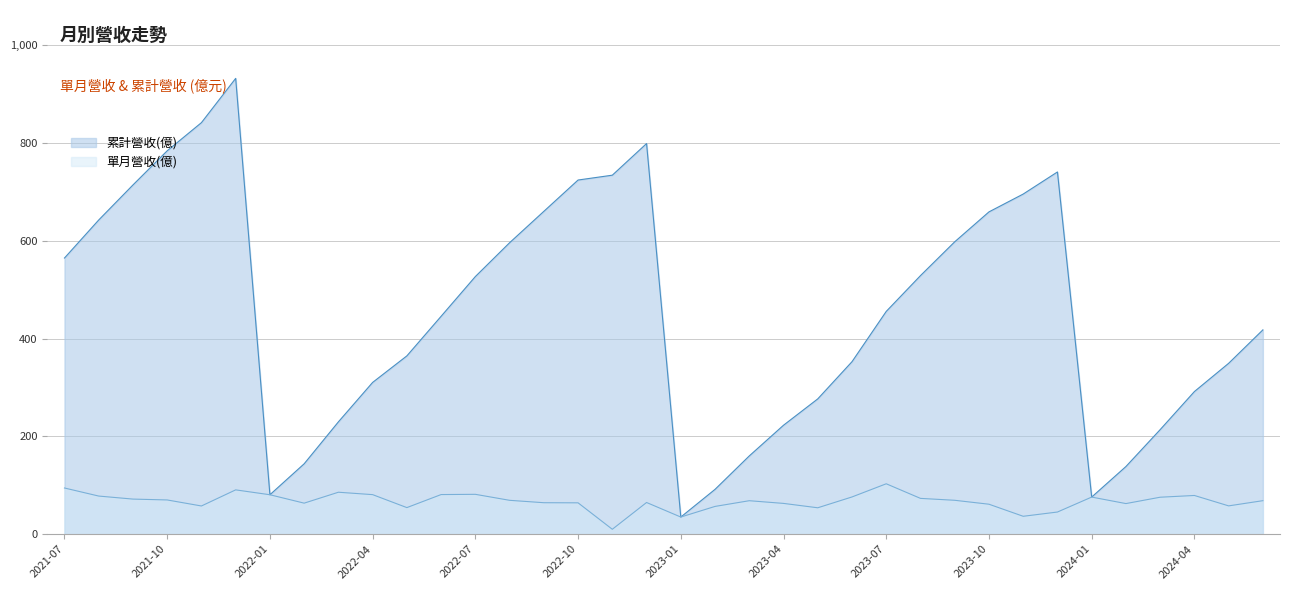

True or false: 累計營收(億) has a value of 160.0 at 2023-03.

True